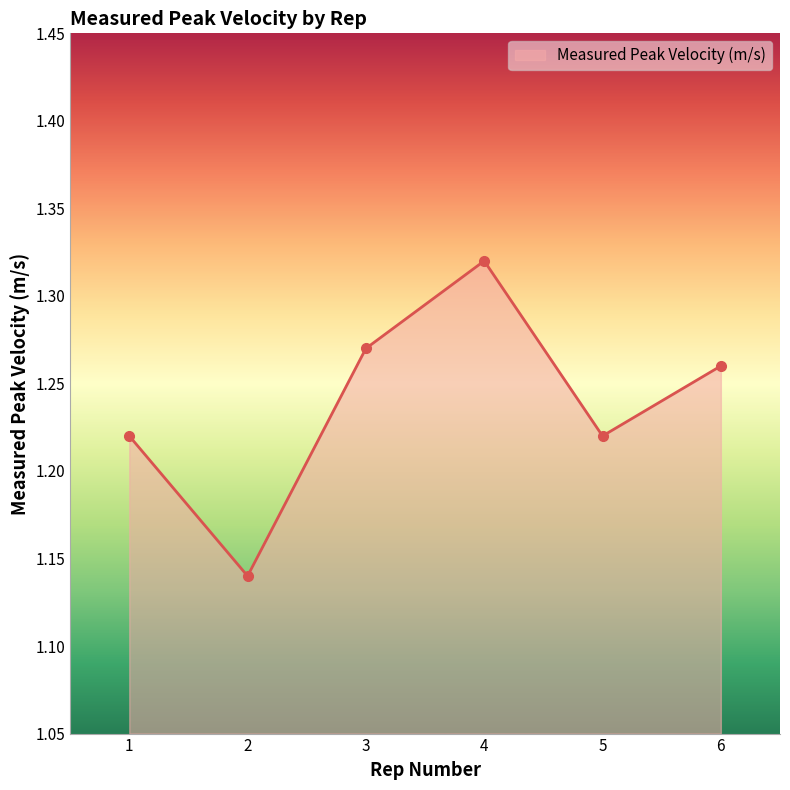

How many lines are shown in the chart?

1